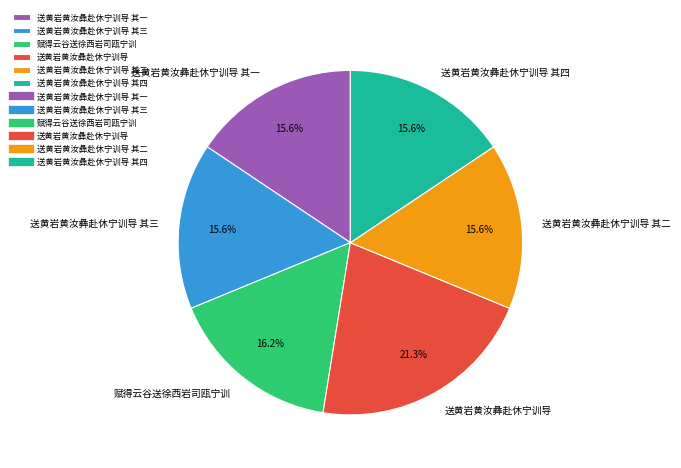

What portion of the pie excludes 赋得云谷送徐西岩司瓯宁训?

83.8%